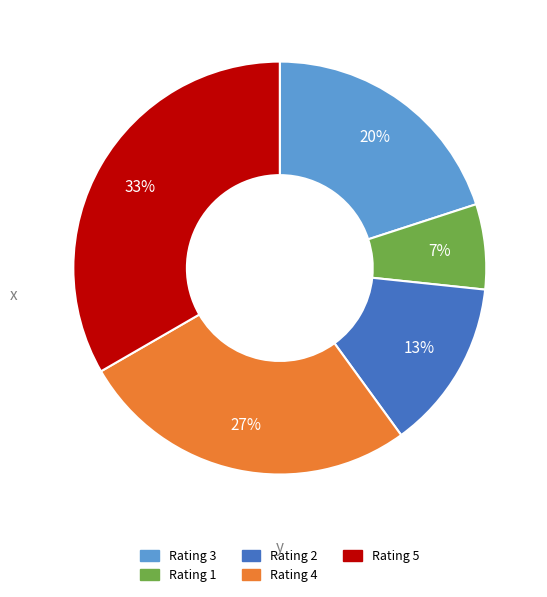

What percentage is the Rating 4 slice, to the nearest percent?

27%